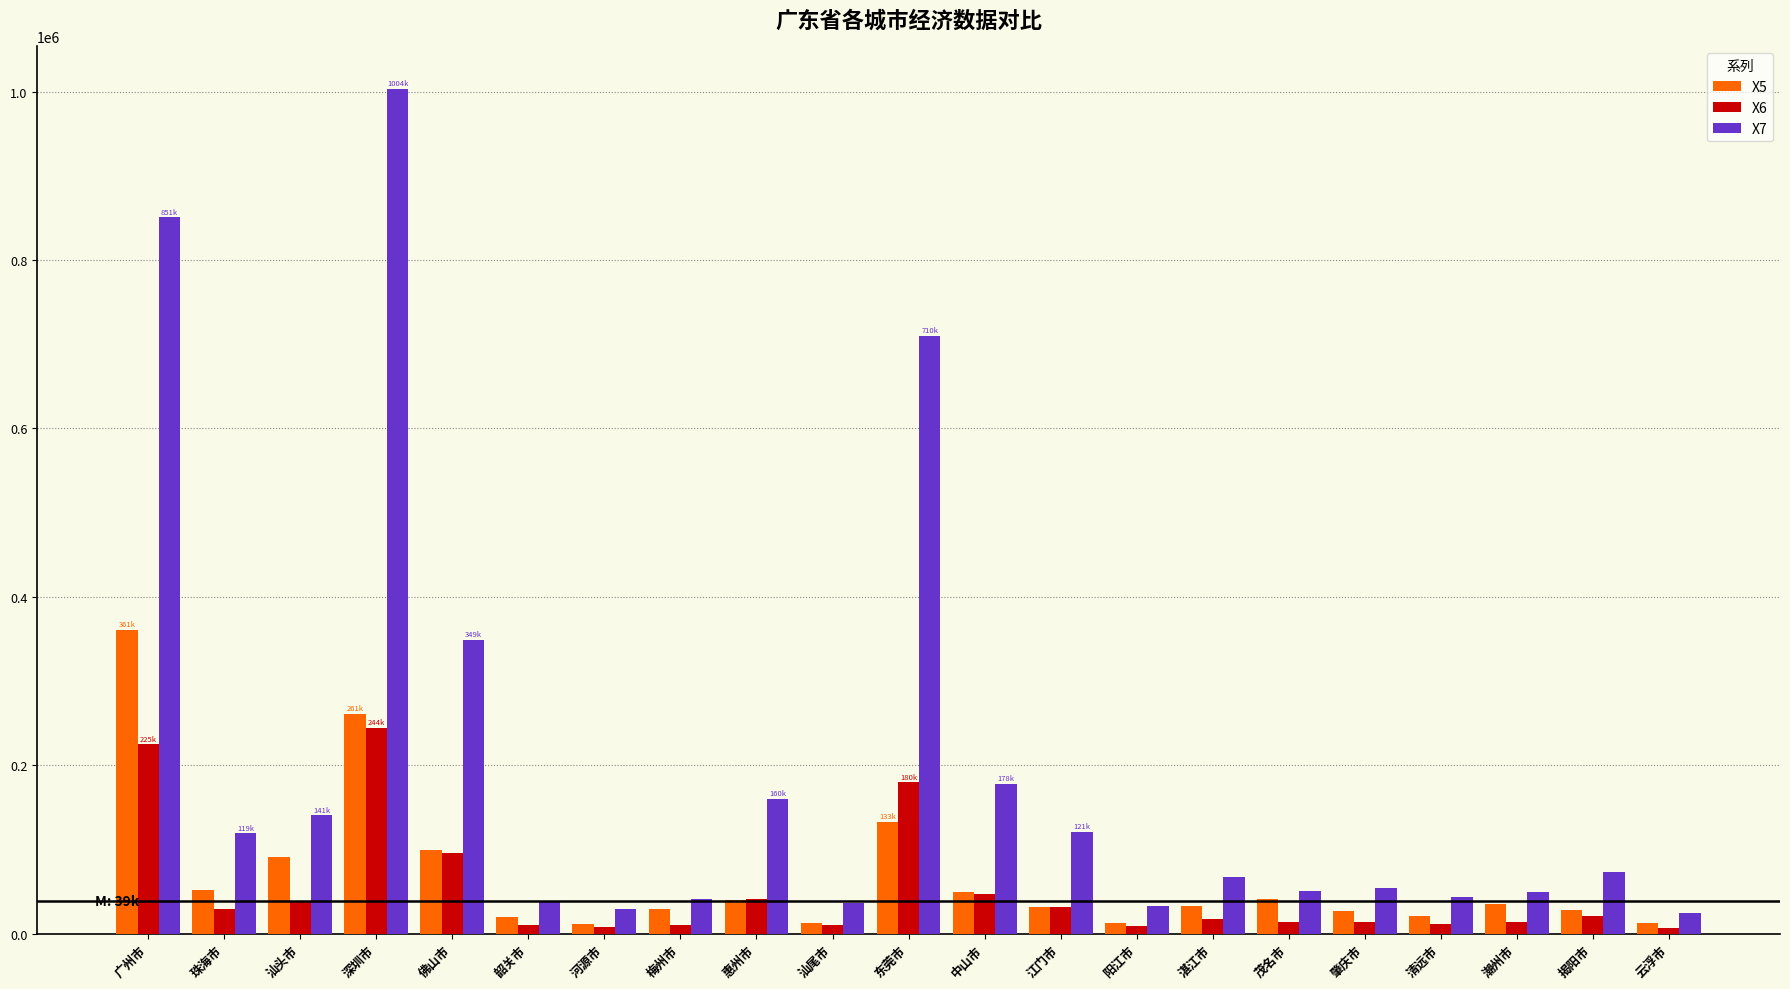

Rank the series by their maximum value, from lowest to highest.

X6, X5, X7